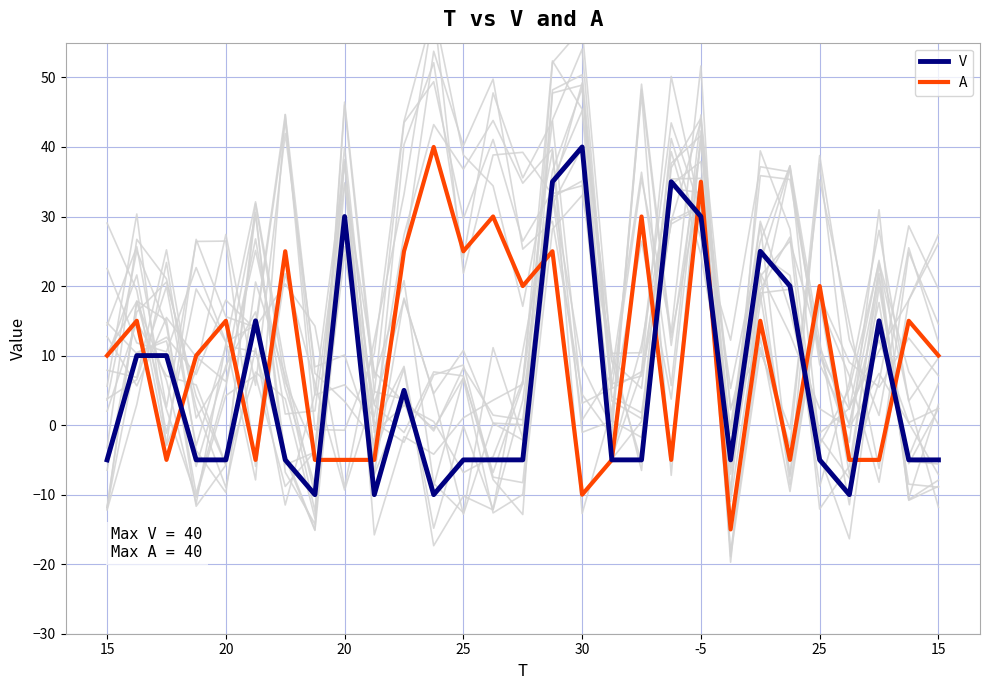

Where is the first local minimum for A?

20